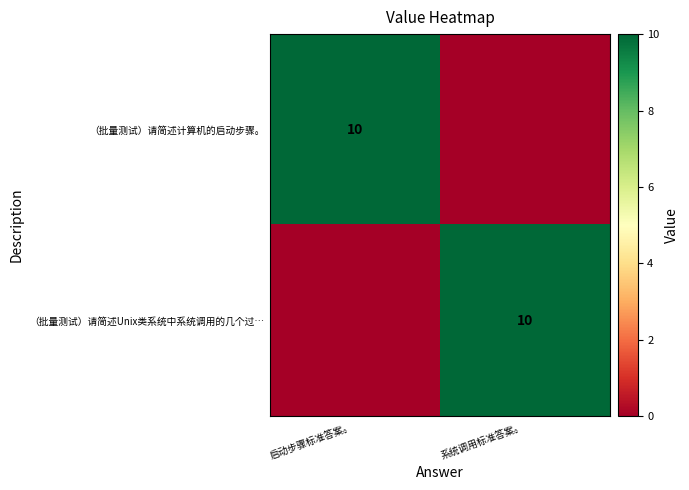

Which series has the largest range (max minus min)?

（批量测试）请简述计算机的启动步骤。